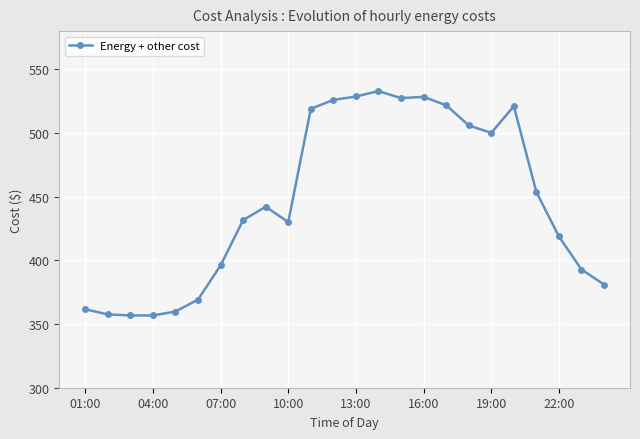

What is the sum of all values?

10718.9